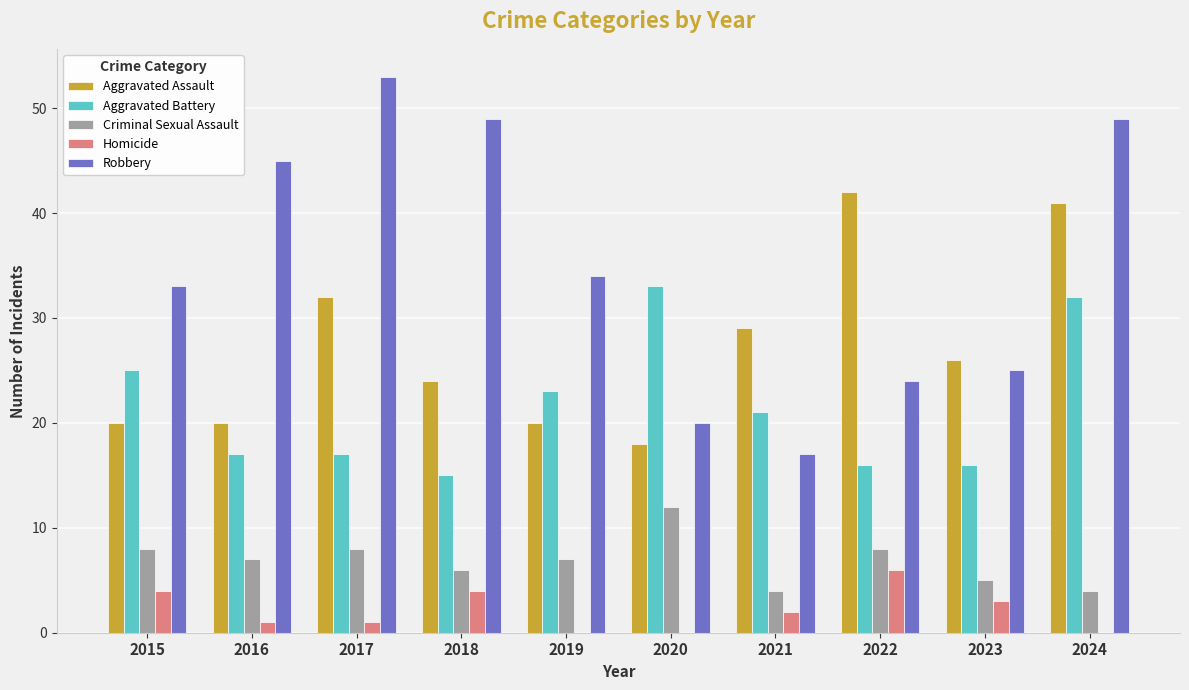

True or false: Aggravated Assault has a value of 18 at 2020.

True